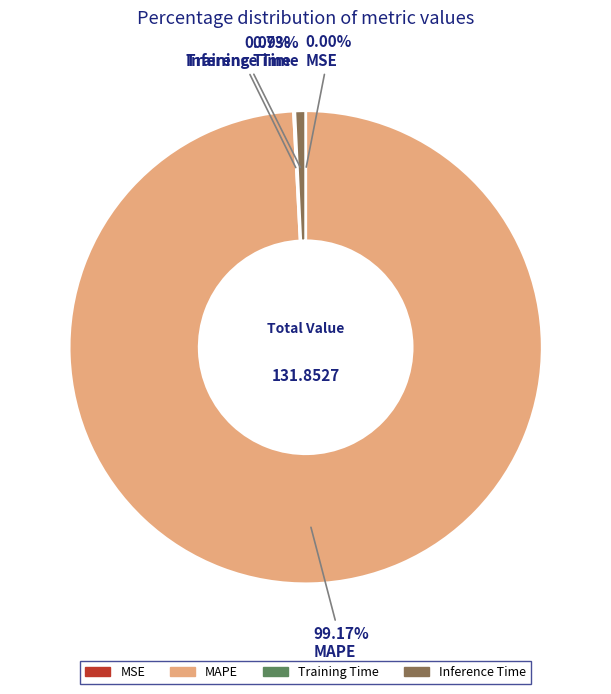

To the nearest percent, what is the difference between the largest and smallest slice percentages?

99%